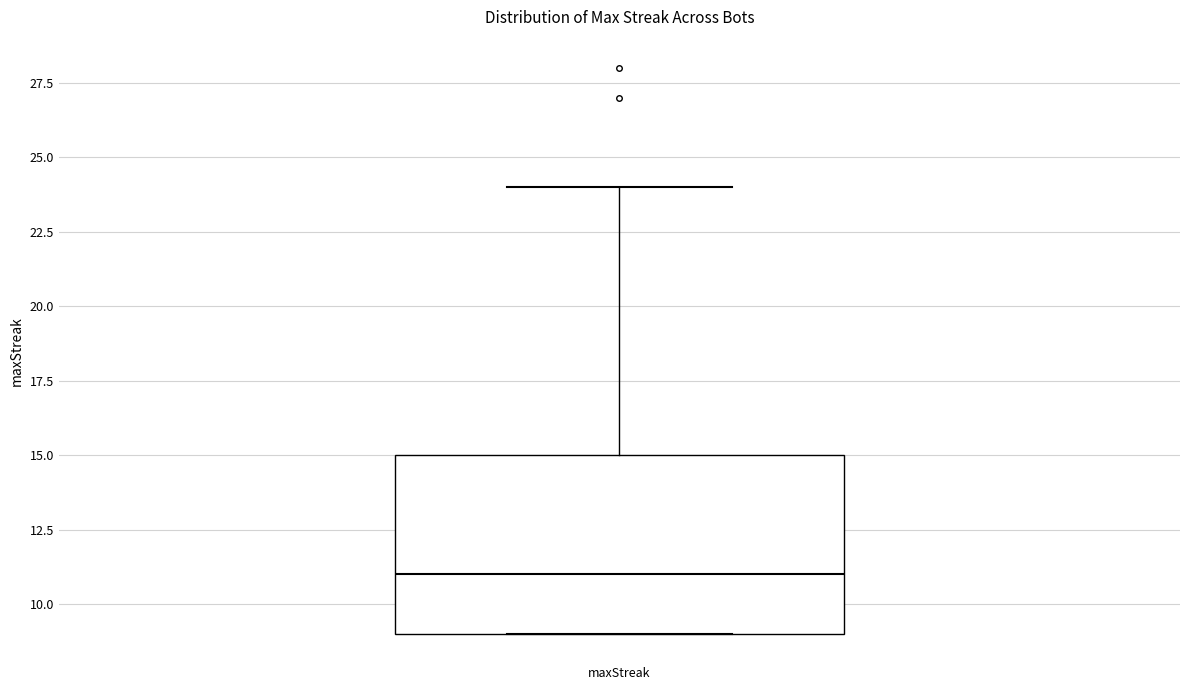

Where is the lower edge of the box for maxStreak on the y-axis? The values are not printed on the chart, so give them approximately, as read against the axis.

9